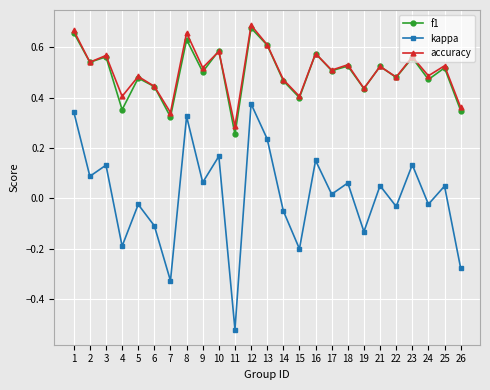

Is the value of f1 at 13 greater than the value of kappa at 14?

Yes